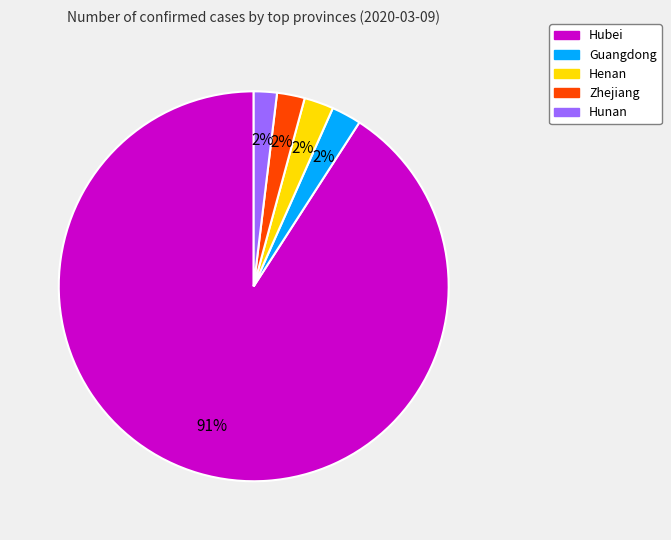

Is there a majority slice in this chart?

Yes